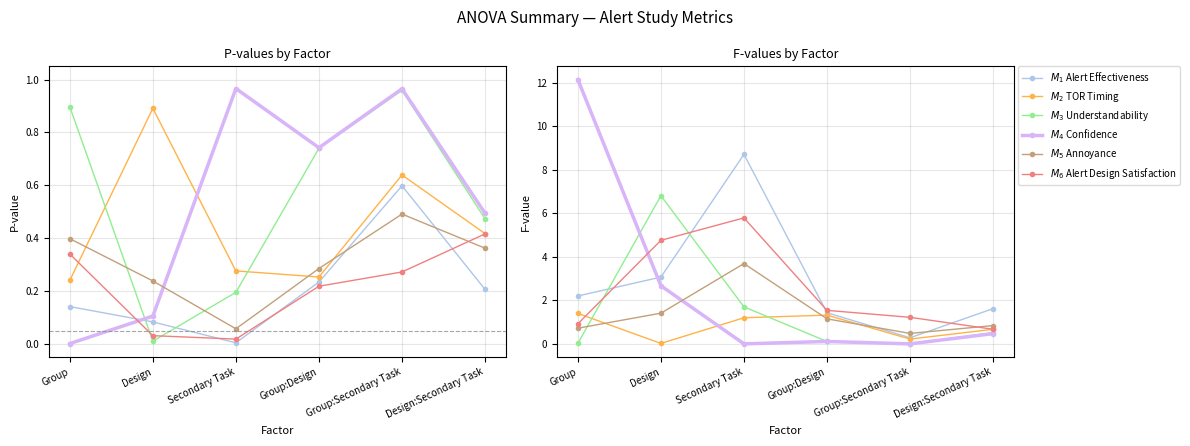

Which category has the lowest value across all series?

Group